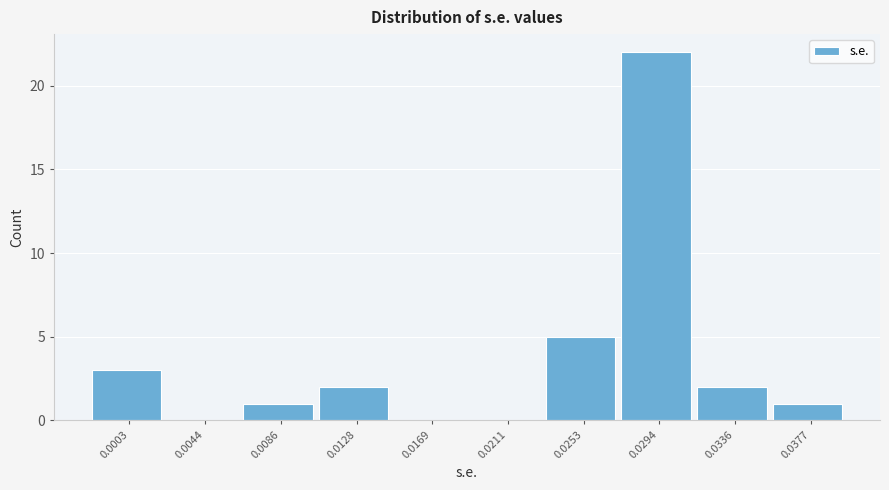

Reading left to right, extract all data points from this chart.

0.0003=3	0.0044=0	0.0086=1	0.0128=2	0.0169=0	0.0211=0	0.0253=5	0.0294=22	0.0336=2	0.0377=1